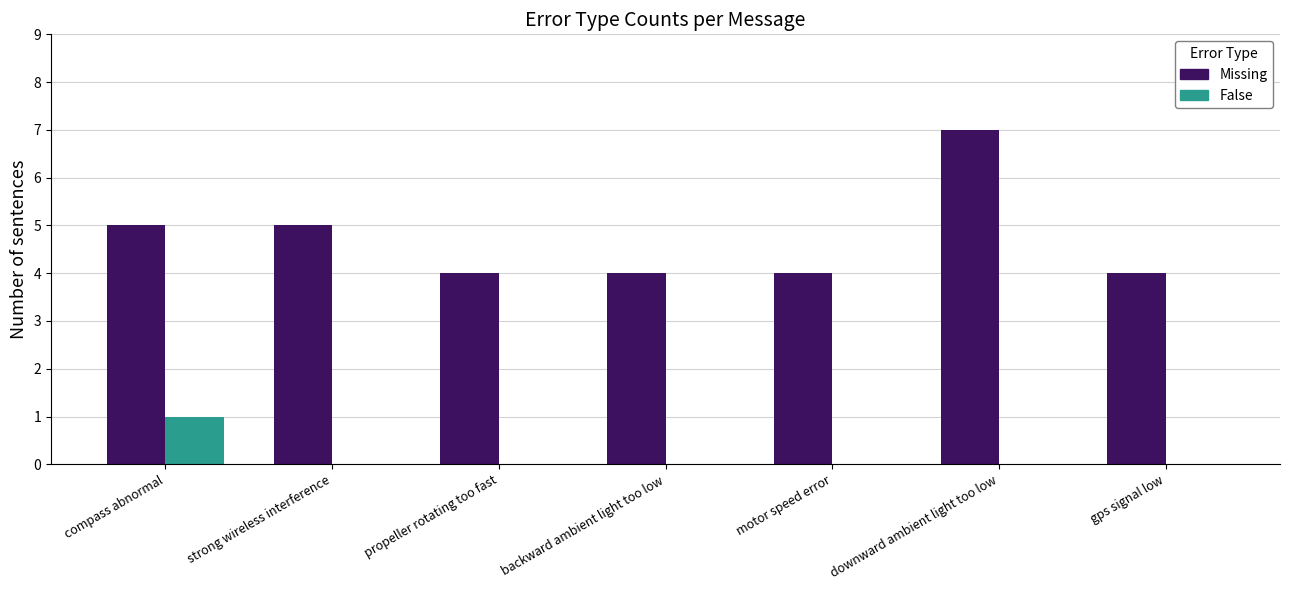

What is the sum of the Missing values at gps signal low and strong wireless interference?

9